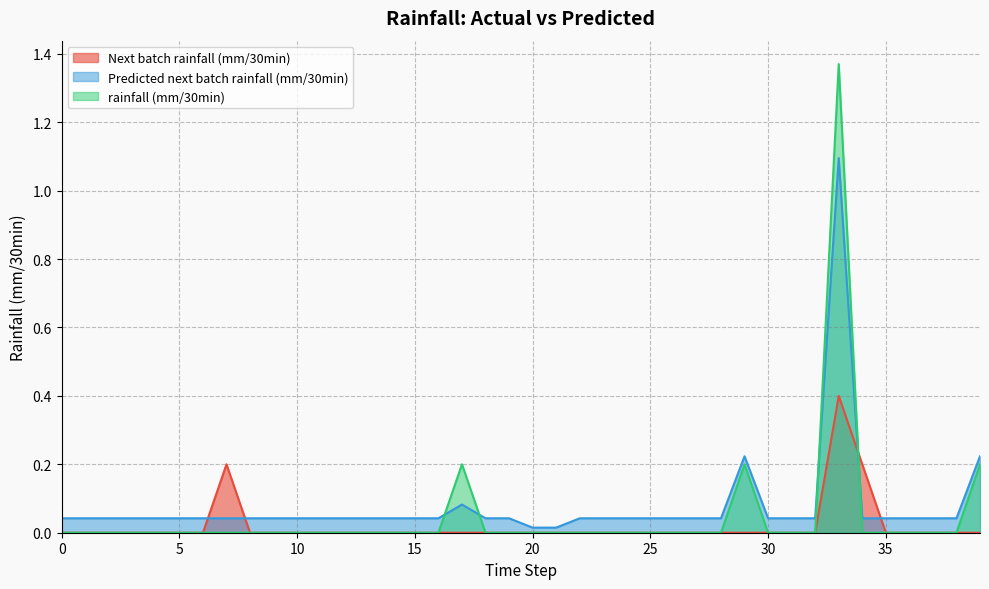

Is it true that Next batch rainfall (mm/30min) equals 0.2 at 5?

False